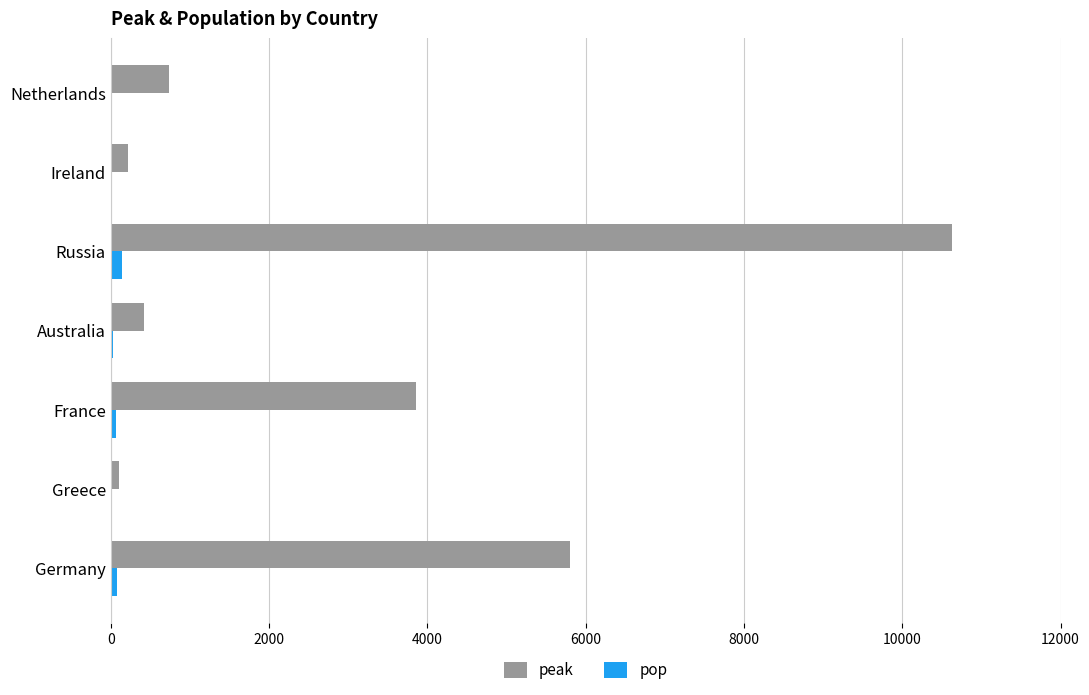

What is the average value of the peak series?

3111.9